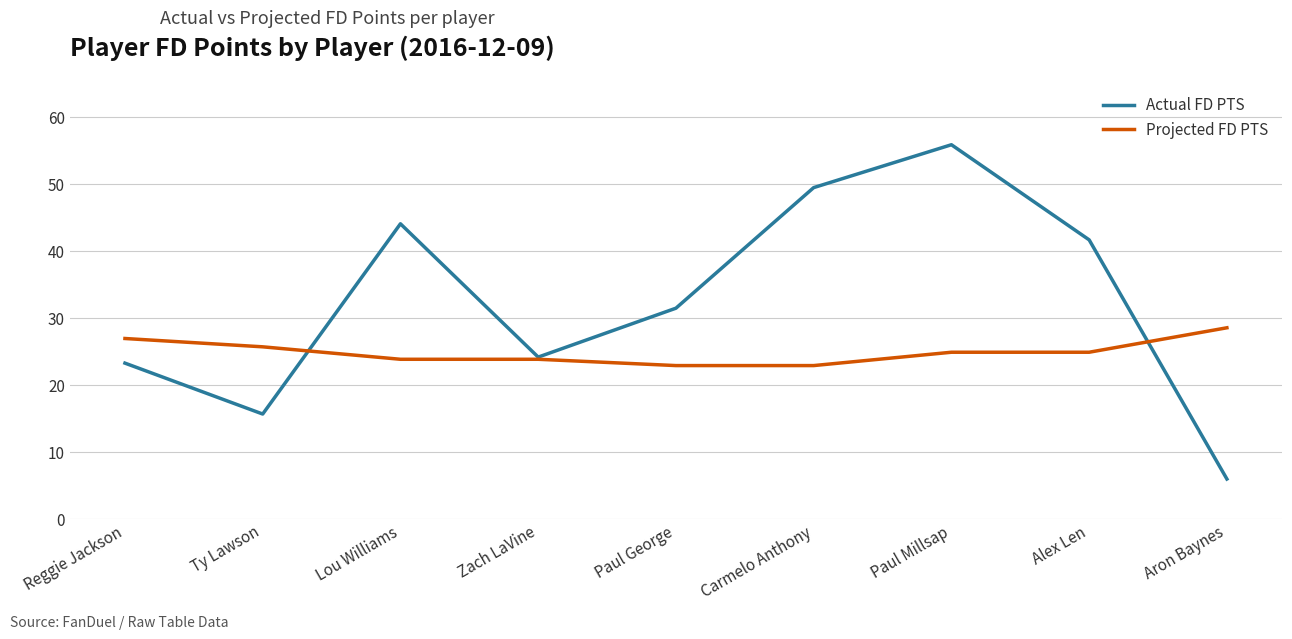

Reading left to right, extract all data points from this chart.

Actual FD PTS: Reggie Jackson=23.2	Ty Lawson=15.6	Lou Williams=44.0	Zach LaVine=24.1	Paul George=31.4	Carmelo Anthony=49.4	Paul Millsap=55.8	Alex Len=41.6	Aron Baynes=5.9
Projected FD PTS: Reggie Jackson=26.9	Ty Lawson=25.6	Lou Williams=23.8	Zach LaVine=23.8	Paul George=22.8	Carmelo Anthony=22.8	Paul Millsap=24.8	Alex Len=24.8	Aron Baynes=28.5